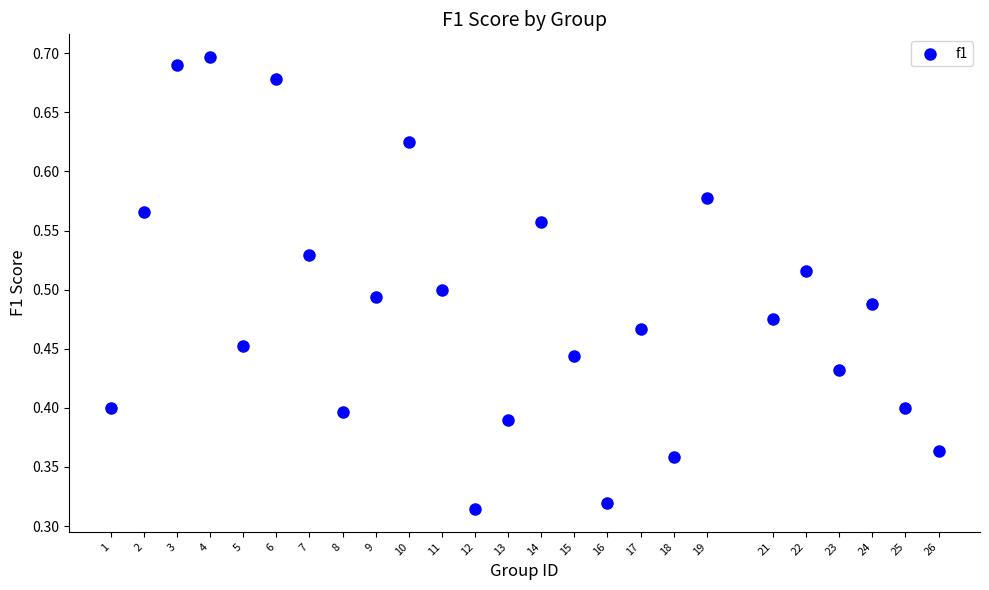

What is the range of X values (max minus min)?

25.0